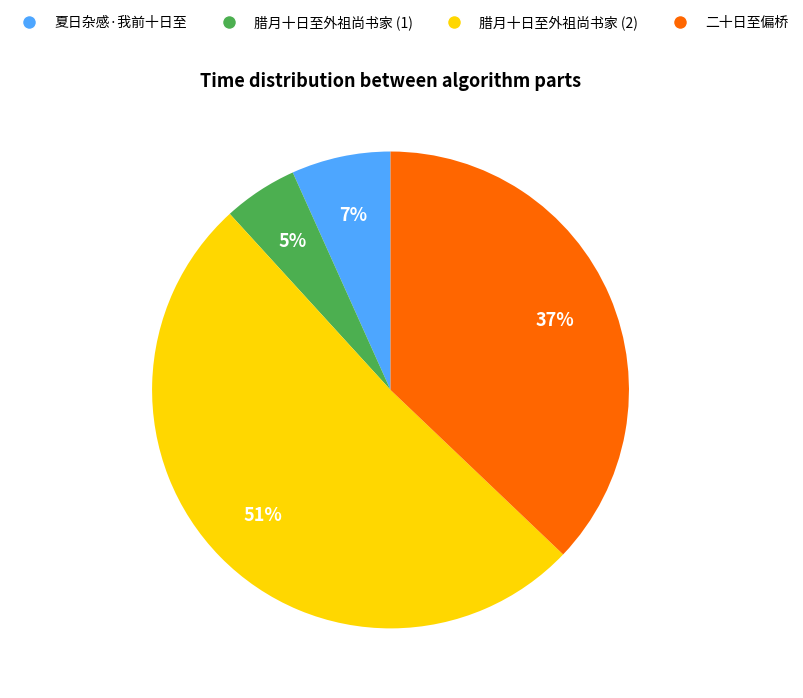

To the nearest percent, what is the average slice percentage?

25%